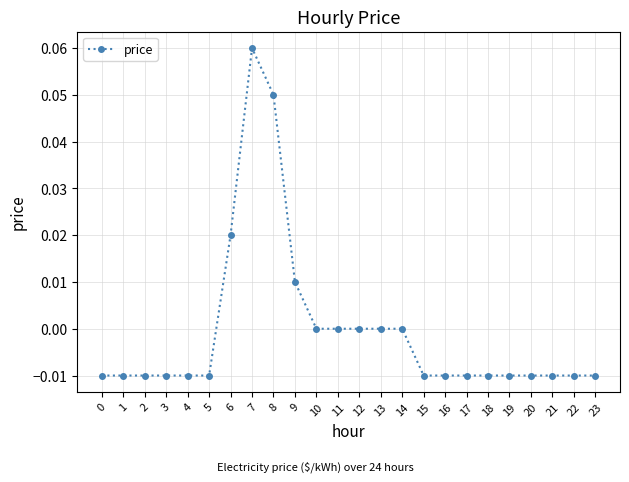

Between 15 and 13, which is larger?

13